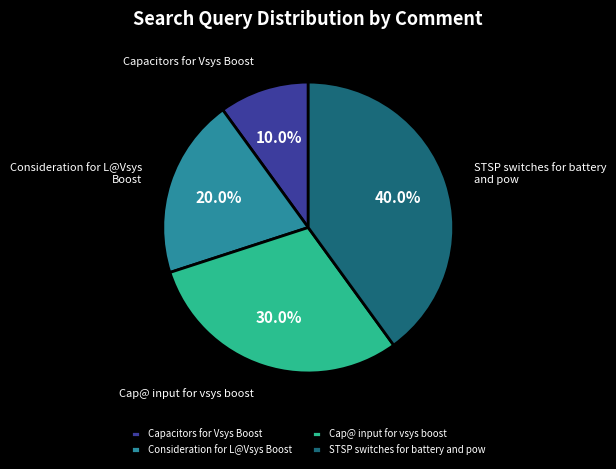

Which has a higher value, Capacitors for Vsys Boost or Cap@ input for vsys boost?

Cap@ input for vsys boost